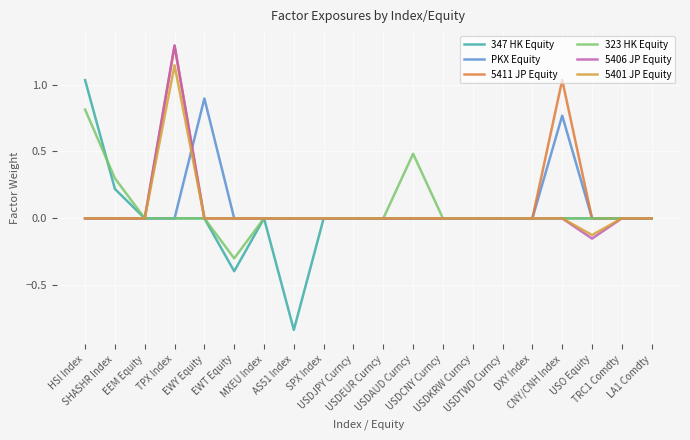

Which series changed the most between USDAUD Curncy and USDCNY Curncy?

323 HK Equity